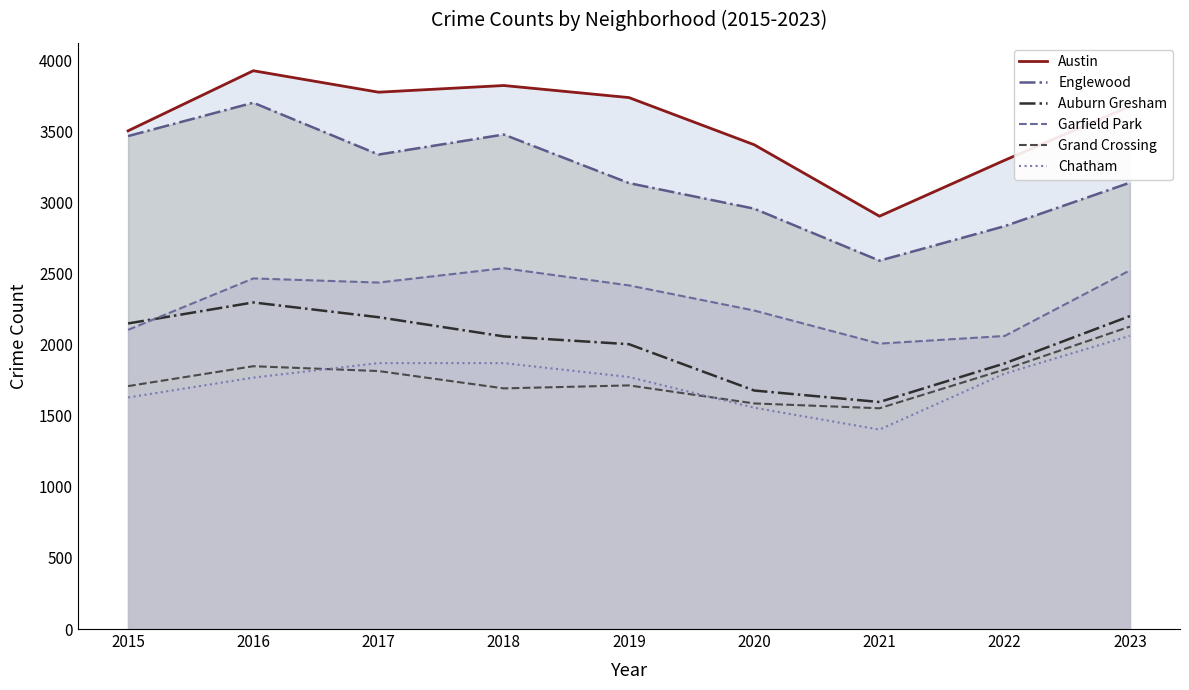

What is the difference between the second highest and minimum values in the Englewood series?

888